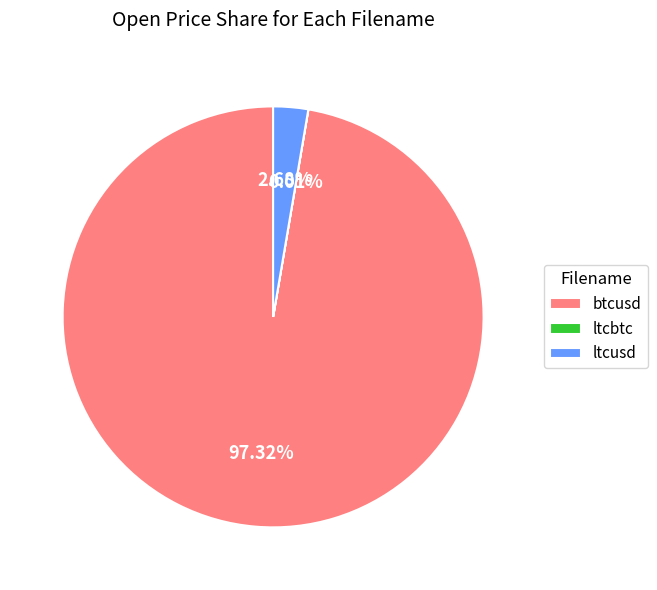

Which category has the biggest portion of the pie?

btcusd